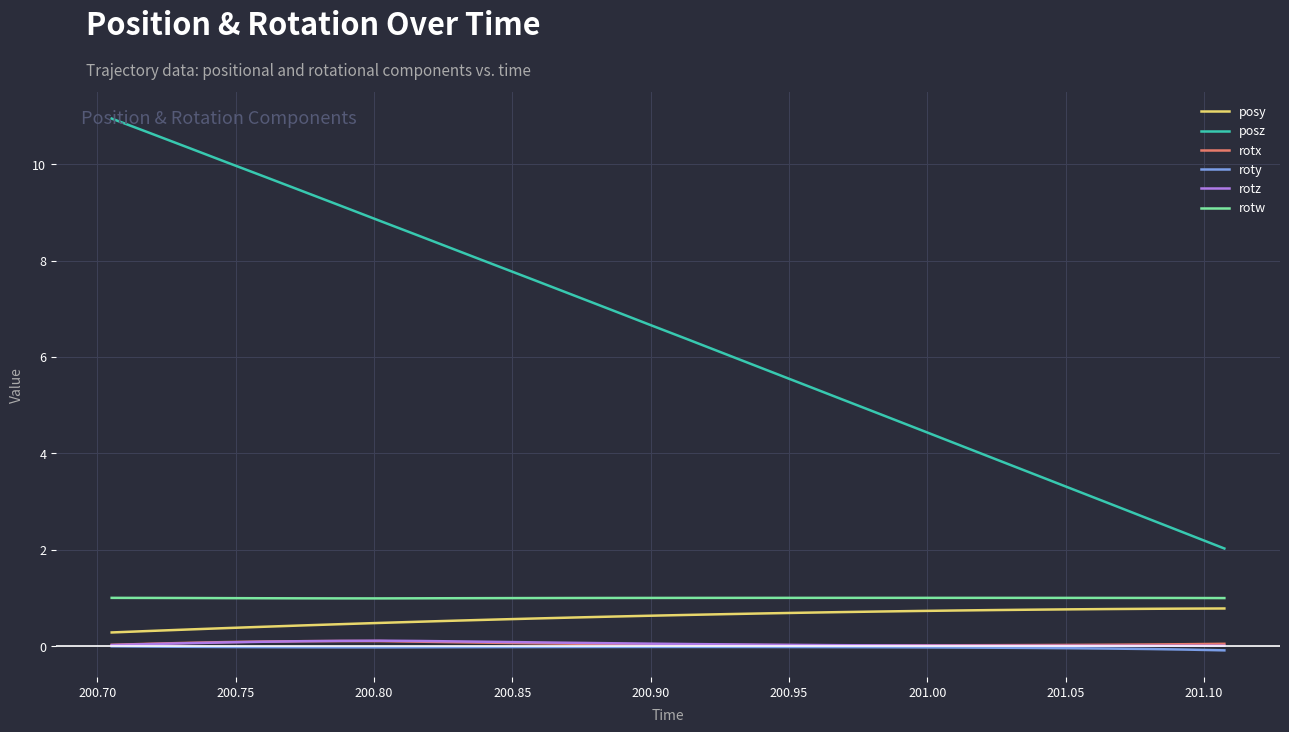

Is this an area chart (filled region under the line)?

No